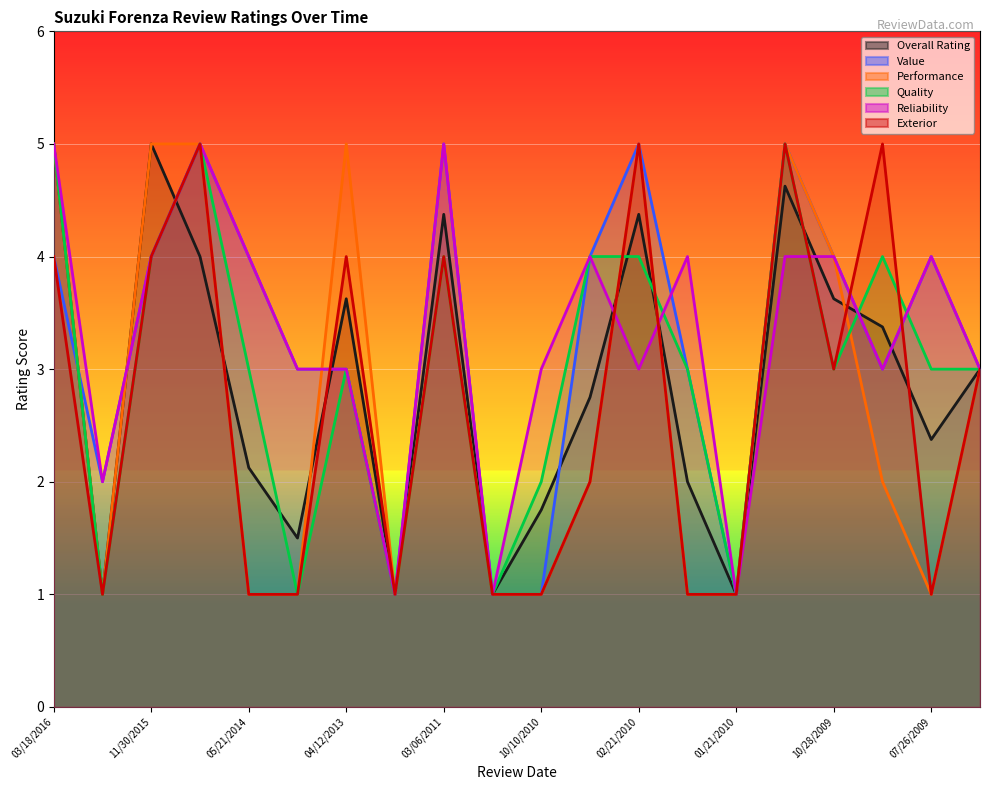

How many data points does each series have?

20